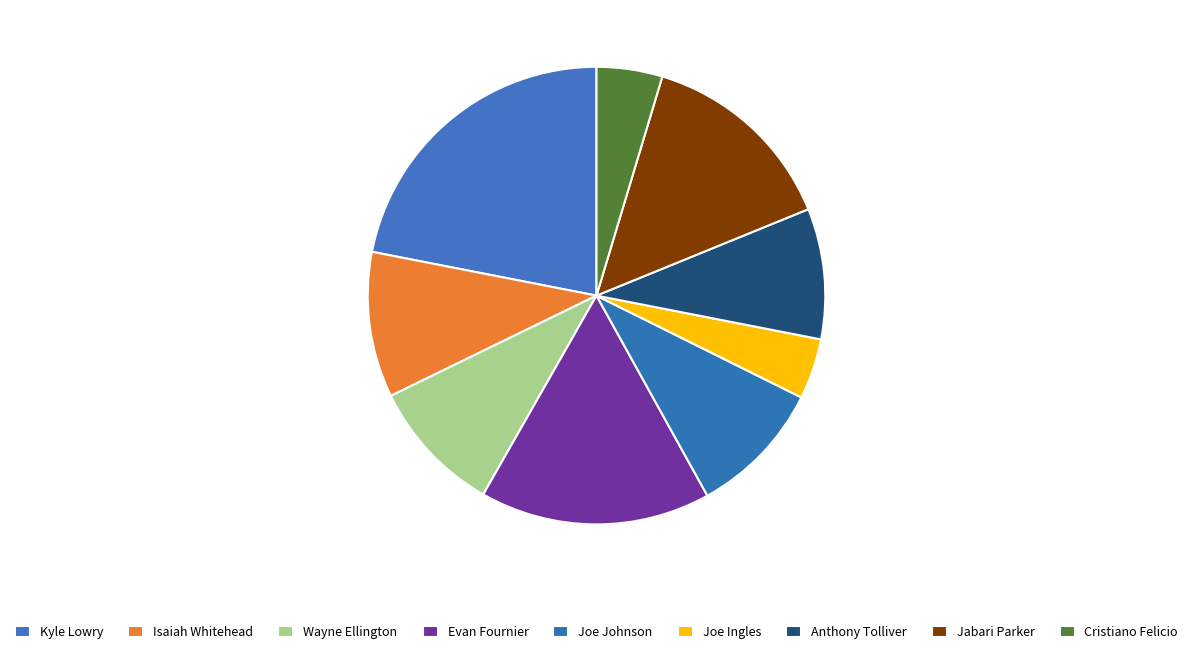

To the nearest percent, what portion does Joe Johnson represent?

10%